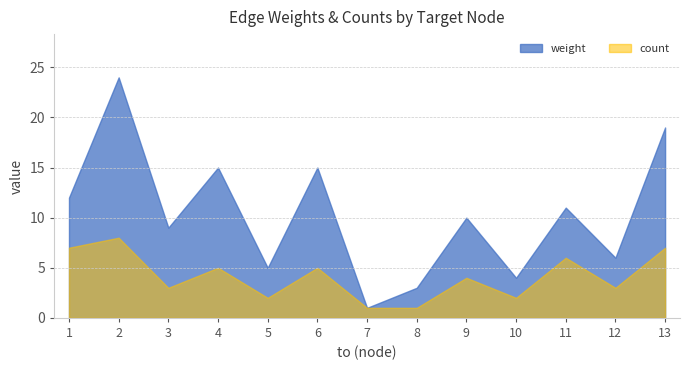

Which category has the highest value across all series?

2